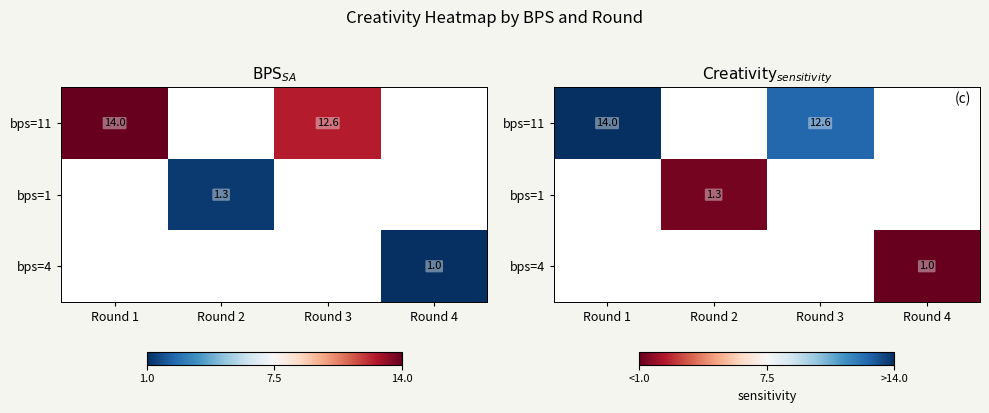

At how many categories does at least one series exceed 6?

2